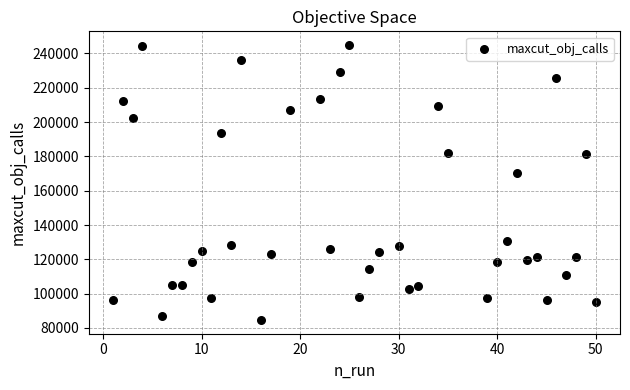

What is the range of X values (max minus min)?

49